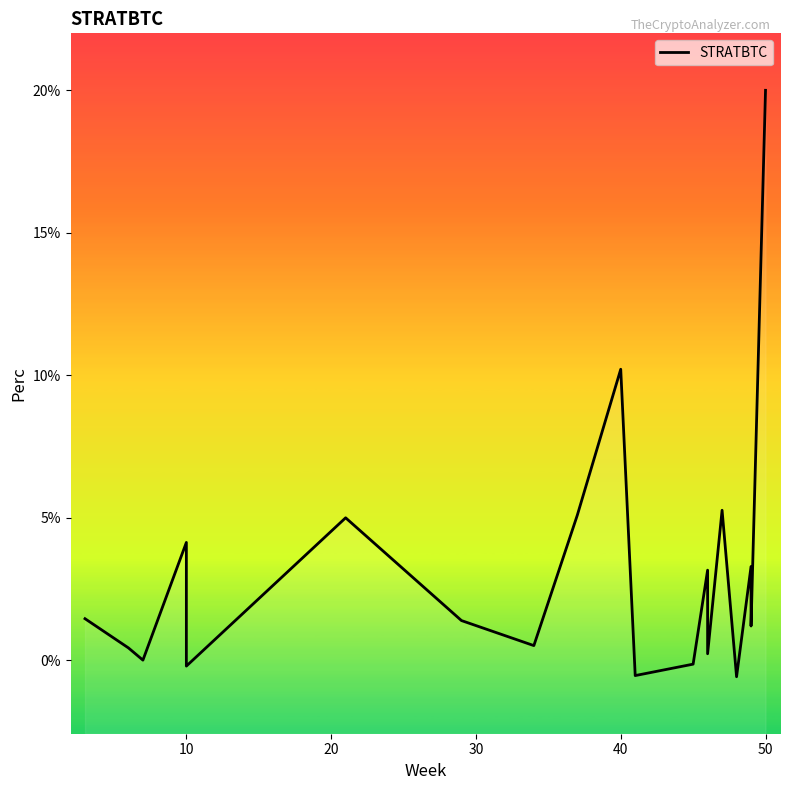

How many points are higher than both their immediate neighbors (excluding endpoints)?

6